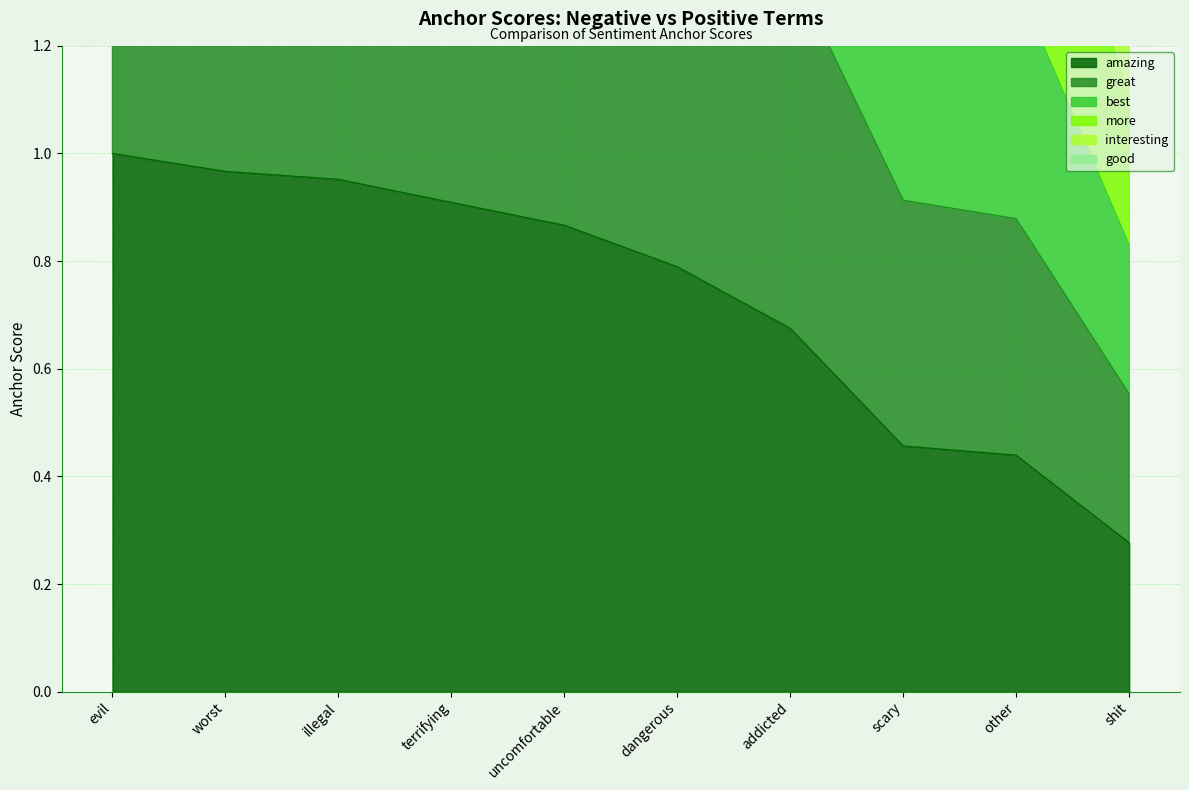

What is the total value across all series at scary?

6.8